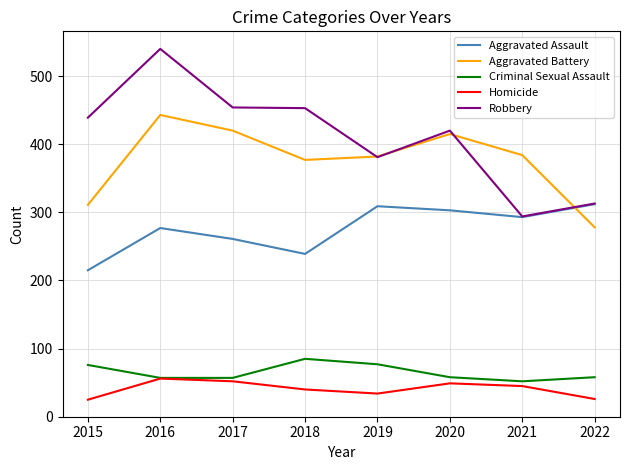

At which category does Aggravated Battery reach its first local peak?

2016